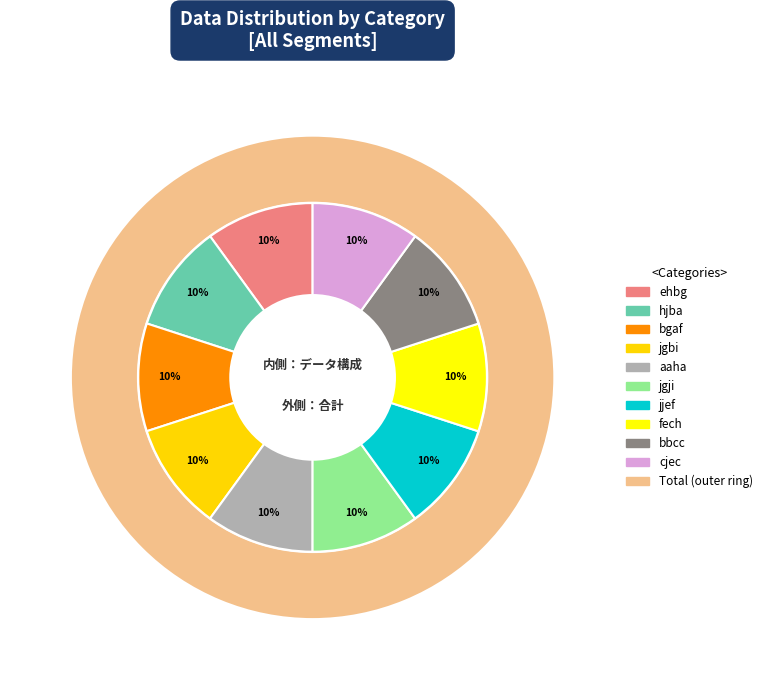

What percentage is NOT represented by jjef?

90.0%